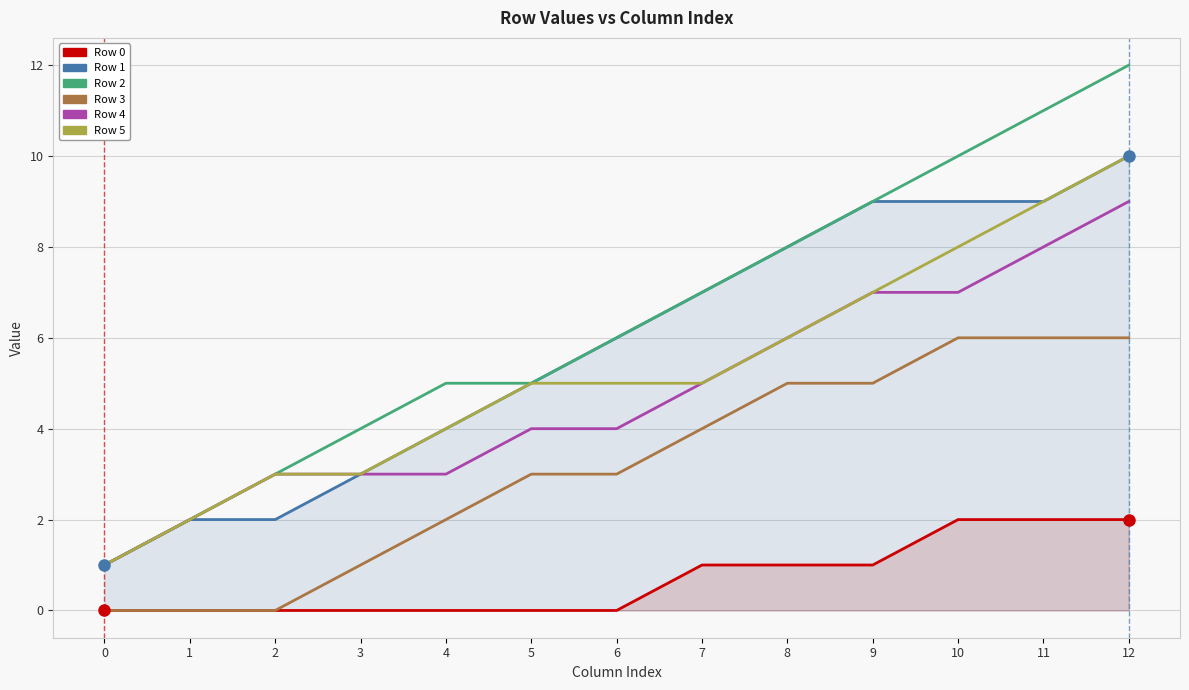

True or false: Row 3 and Row 0 intersect in this chart.

False